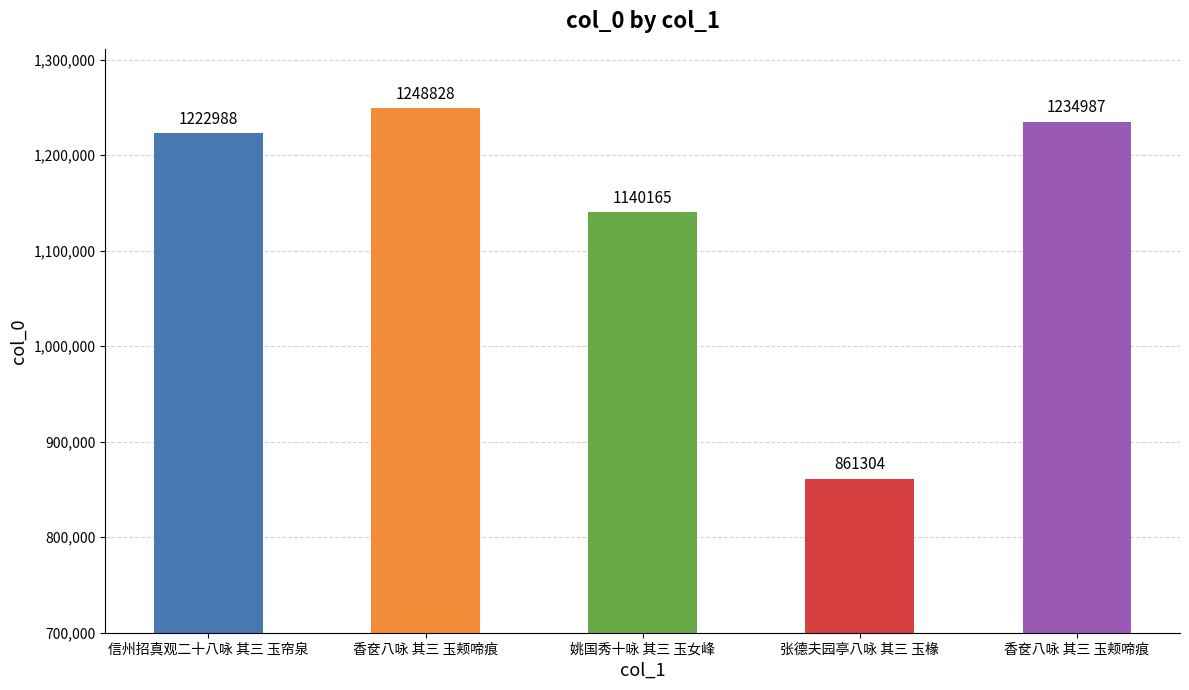

Which category has the lowest value across all series?

张德夫园亭八咏 其三 玉椽